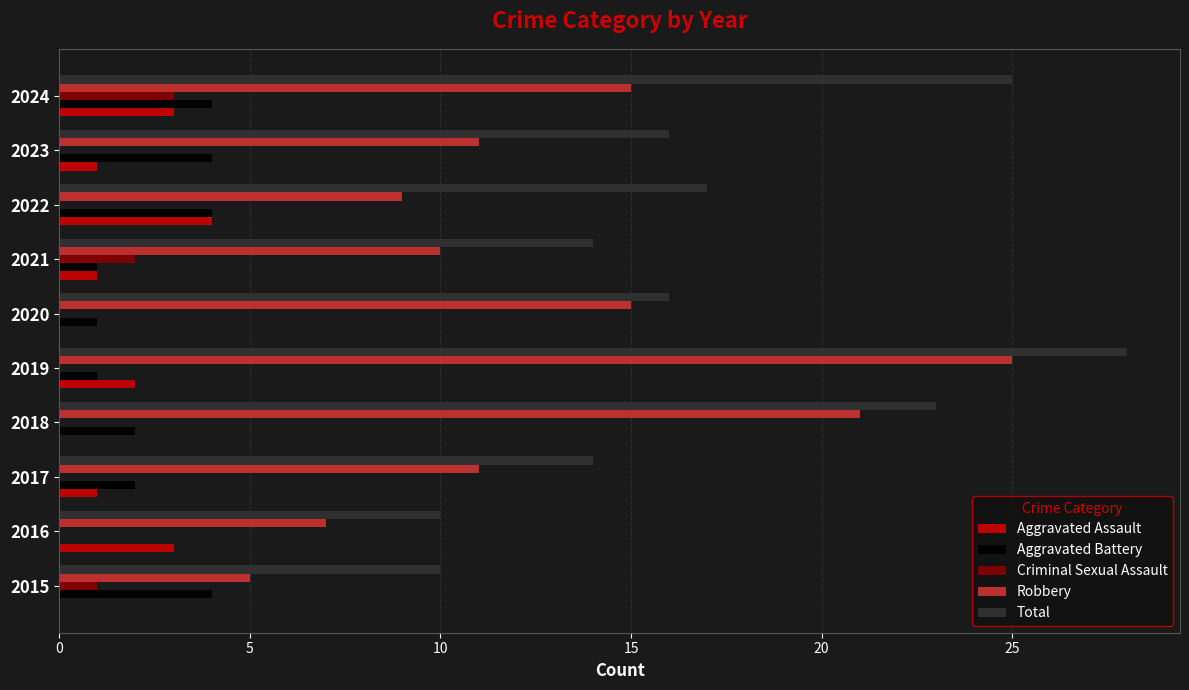

What is the maximum value for Aggravated Assault?

4